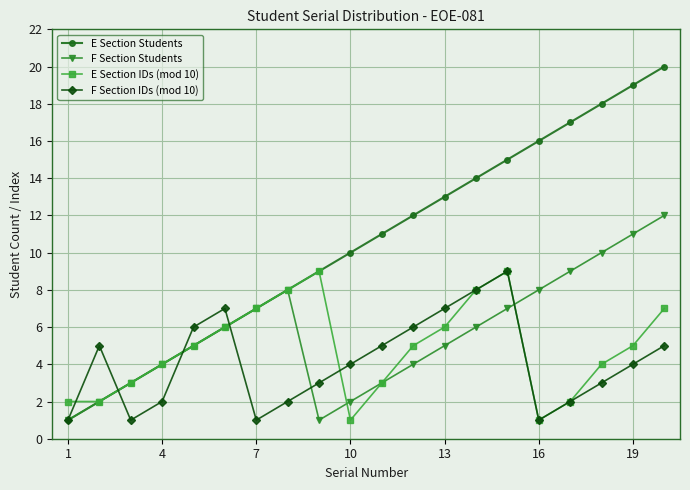

What is the maximum value shown in the chart?

20